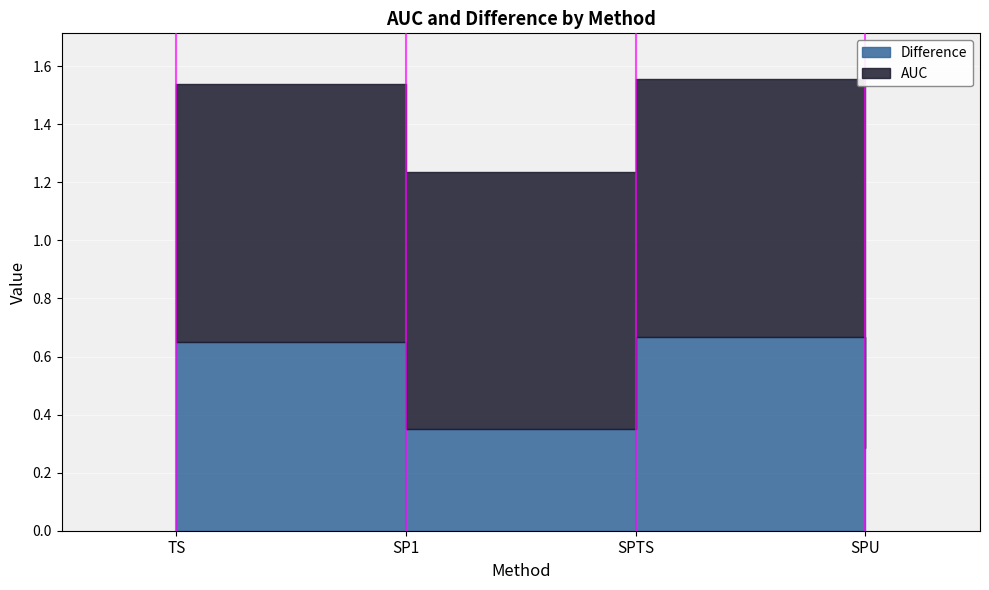

Is it true that Difference equals 0.3 at TS?

False